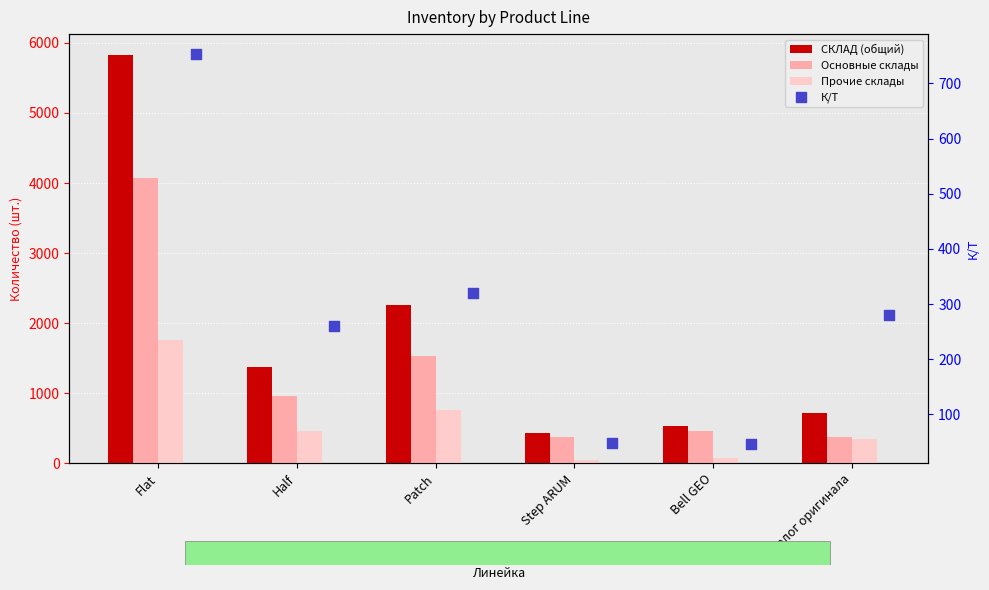

Is the value of К/Т at Step ARUM greater than the value of Прочие склады at Bell GEO?

No